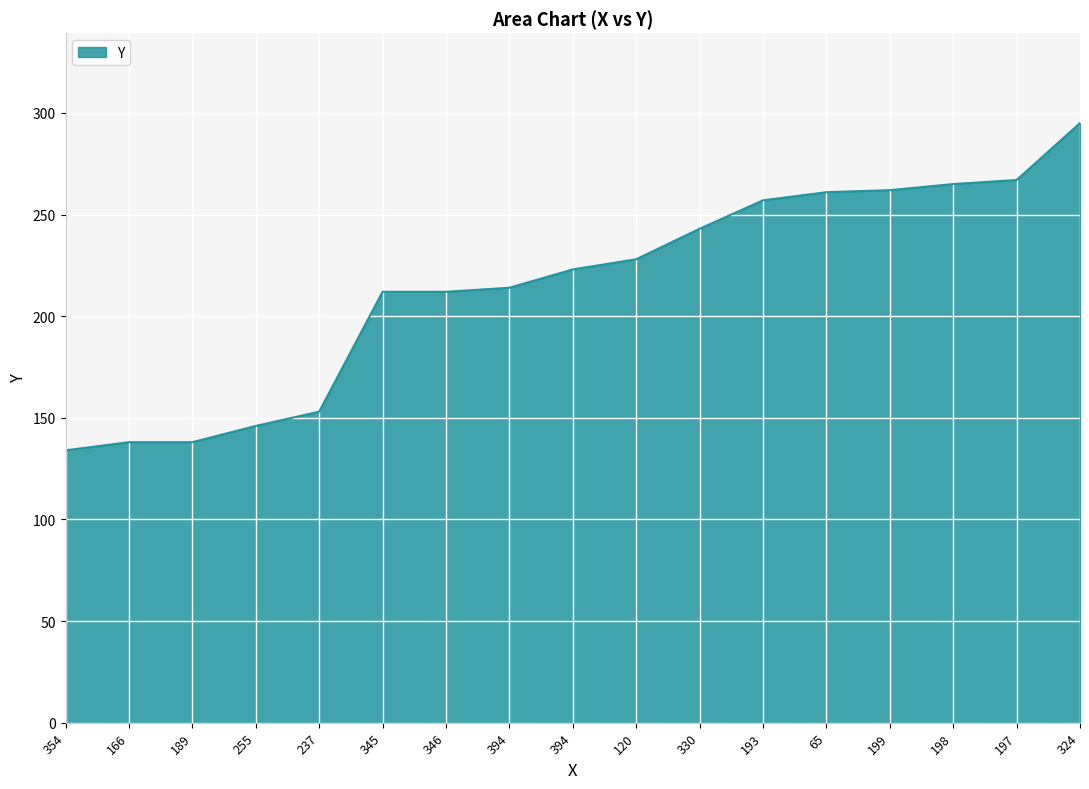

Does the chart have visible grid lines?

Yes